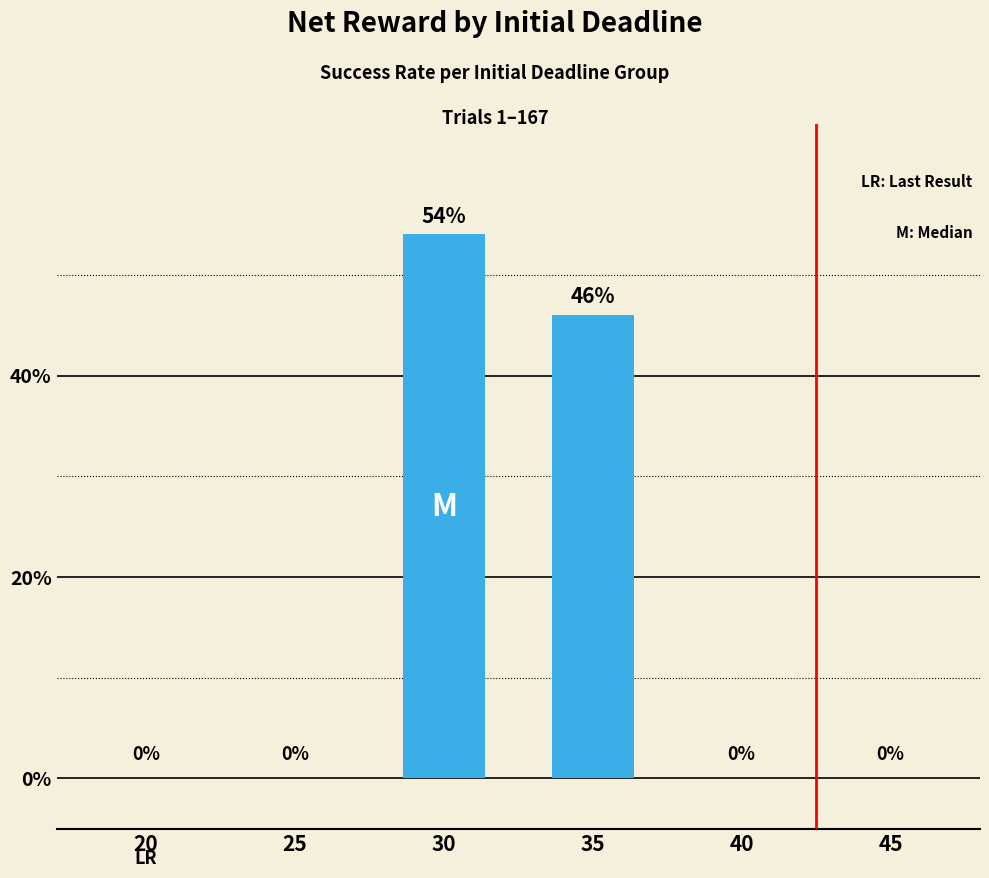

Reading left to right, transcribe all the data shown in this chart.

20=0	25=0	30=54	35=46	40=0	45=0